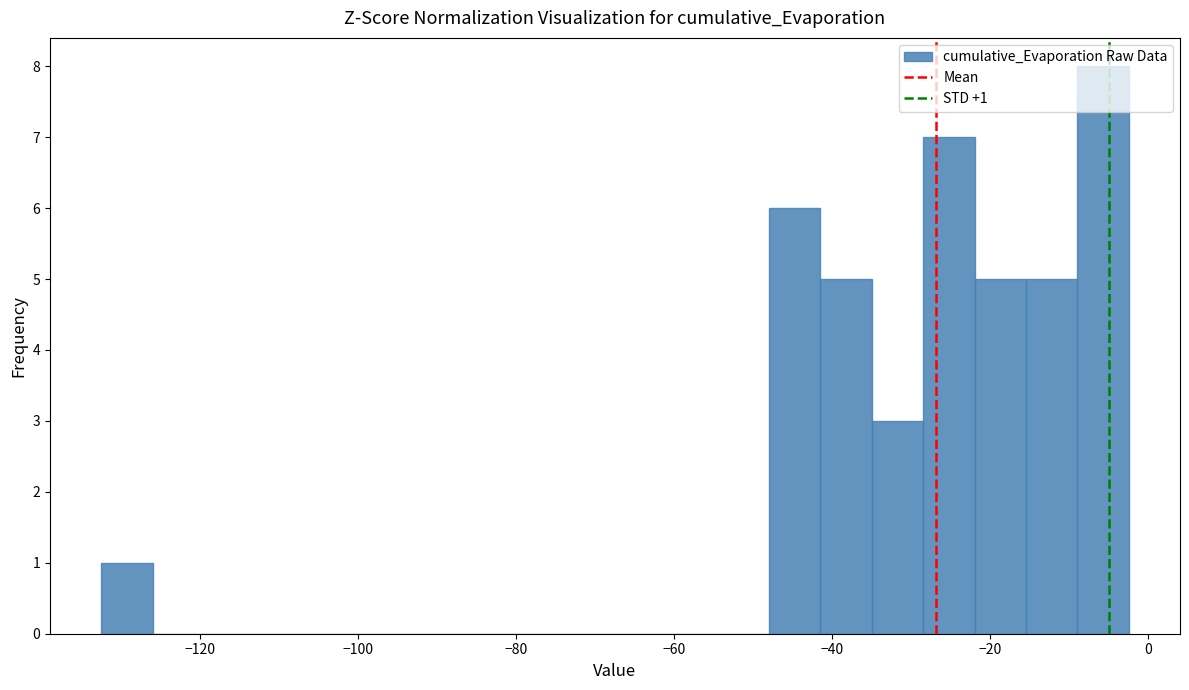

Around what value on the x-axis is the tallest bar? Give the approximate position of its centre, as read against the axis.

-6